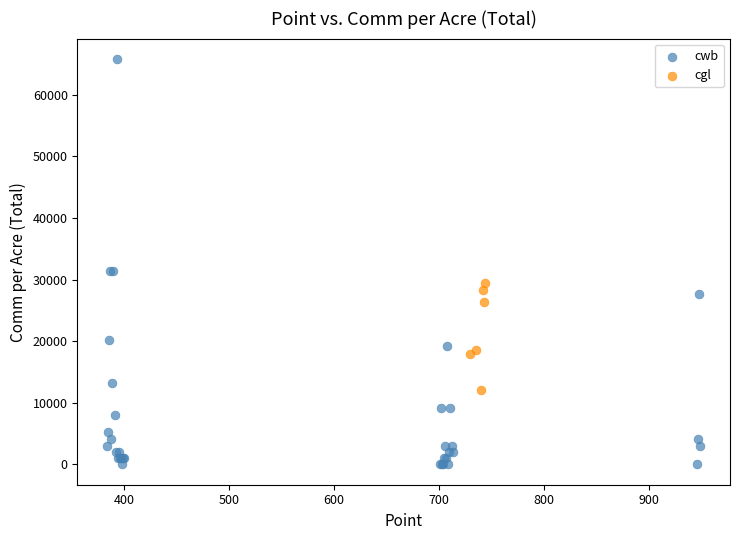

Which series has the widest spread of Y values?

cwb